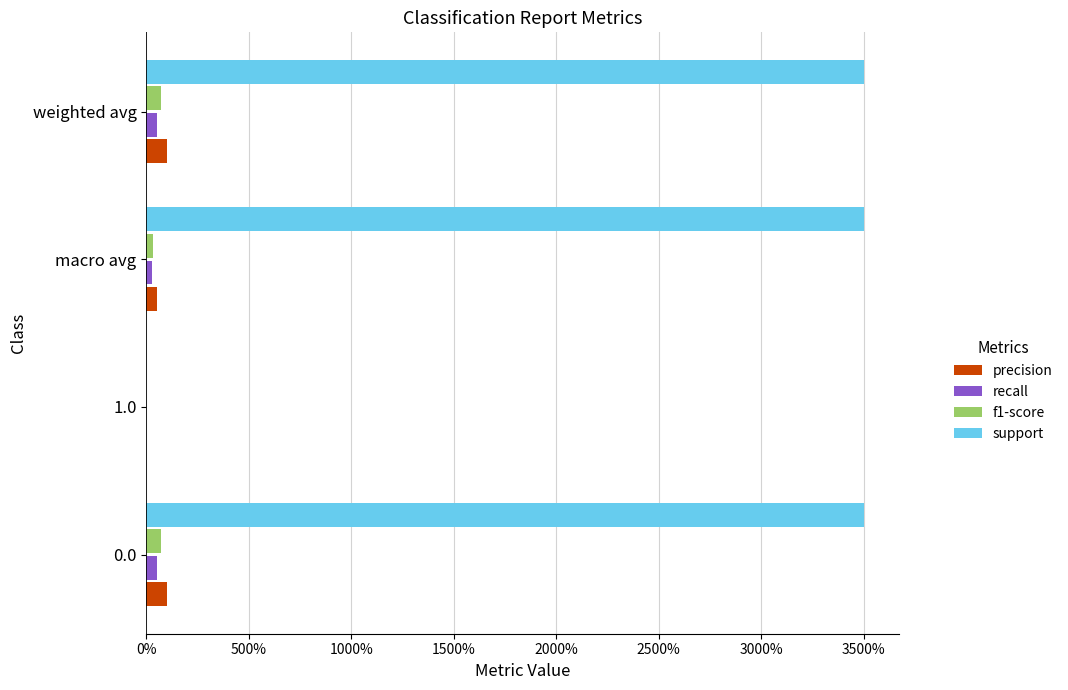

What is the sum of all f1-score values?

1.8